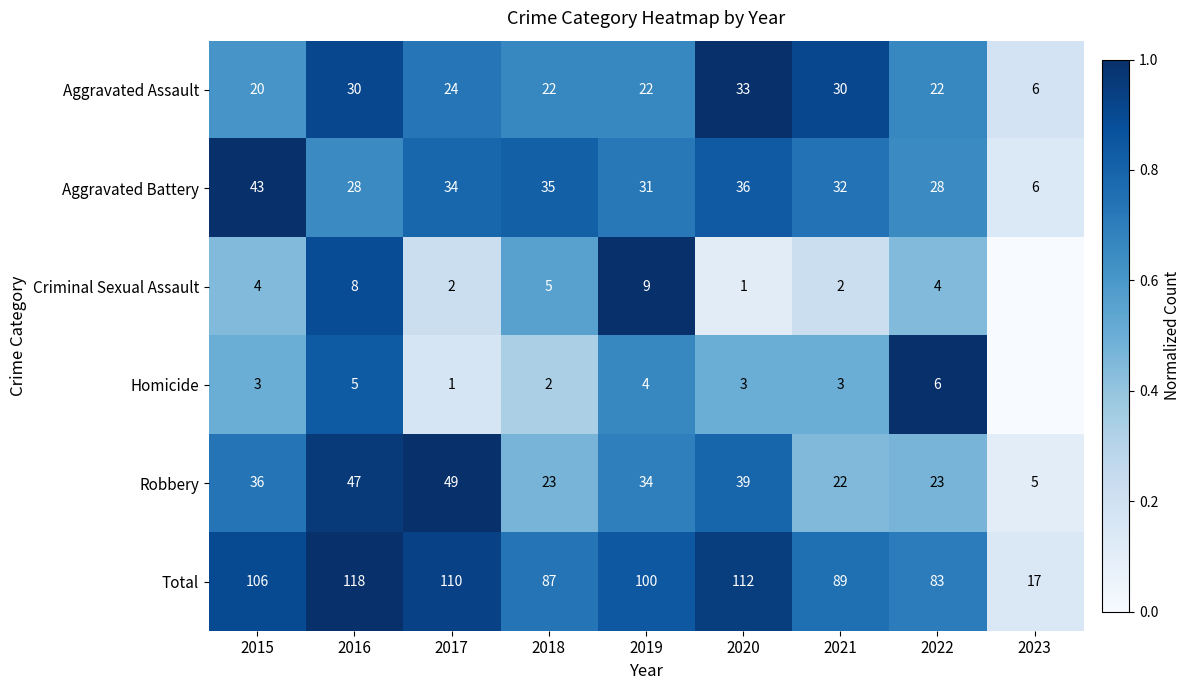

List the labels in order of Total value, smallest first.

2023, 2022, 2018, 2021, 2019, 2015, 2017, 2020, 2016